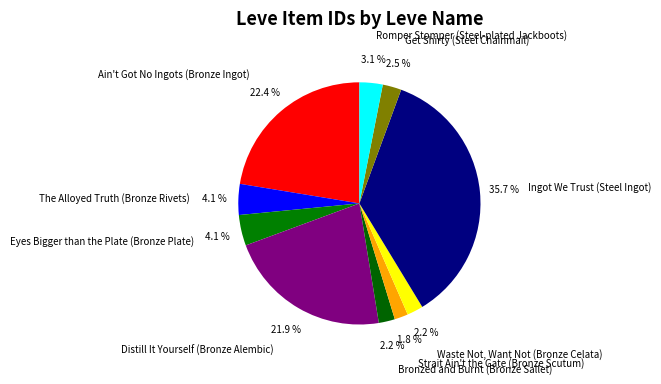

To the nearest percent, what is the combined percentage of Romper Stomper (Steel-plated Jackboots) and Get Shirty (Steel Chainmail)?

6%